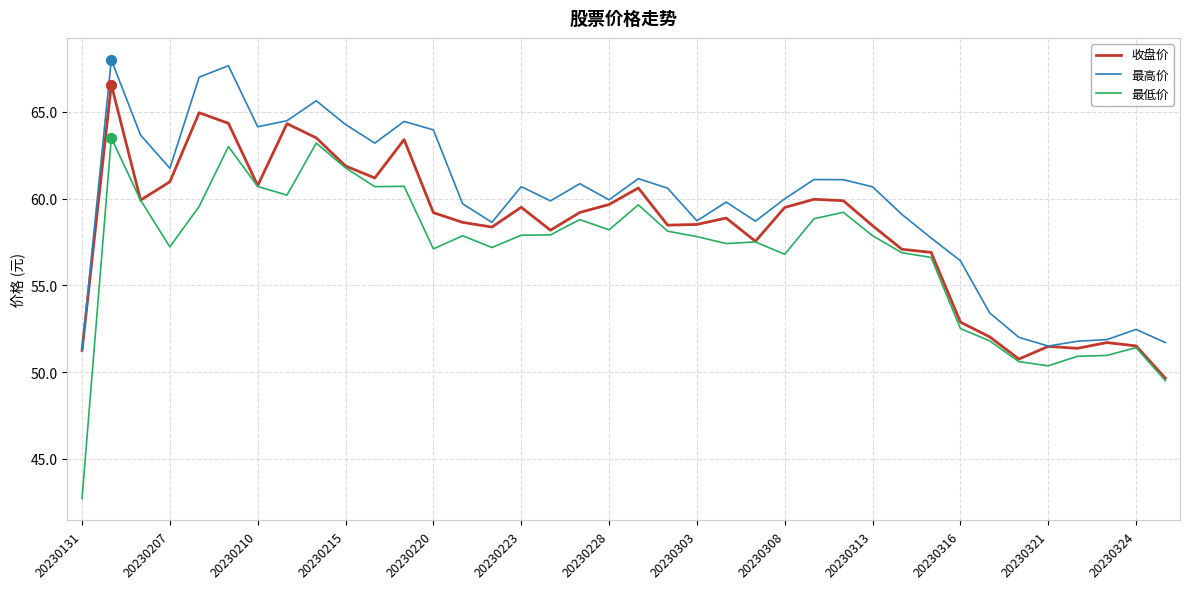

Which series has the largest total across all categories?

最高价